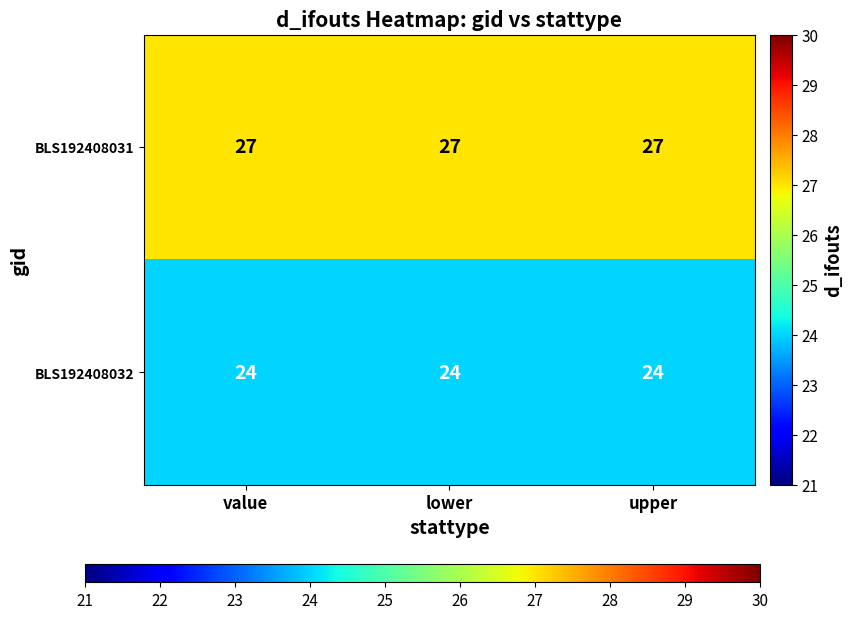

What is the greatest value displayed?

27